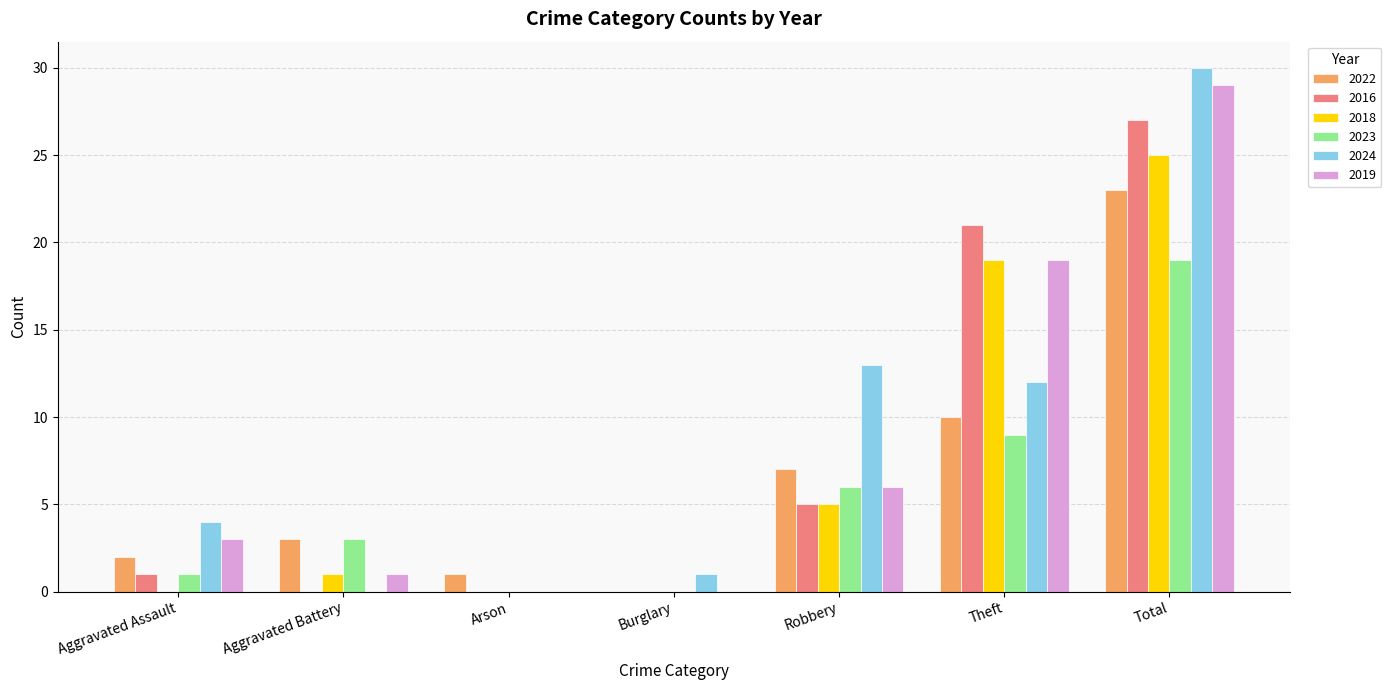

The 2019 series shows 29 at Theft. True or false?

False